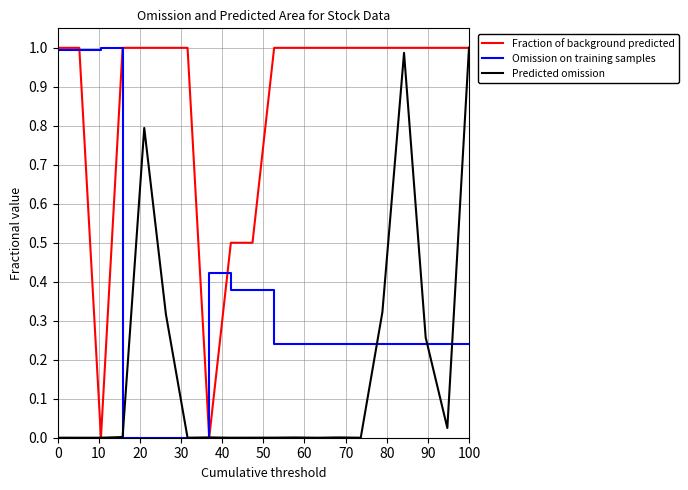

Which series has the largest total across all categories?

Fraction of background predicted